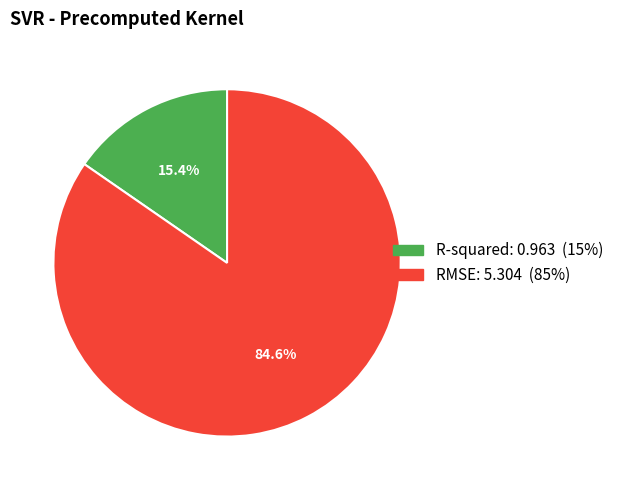

What is the total percentage of R-squared and RMSE?

100.0%